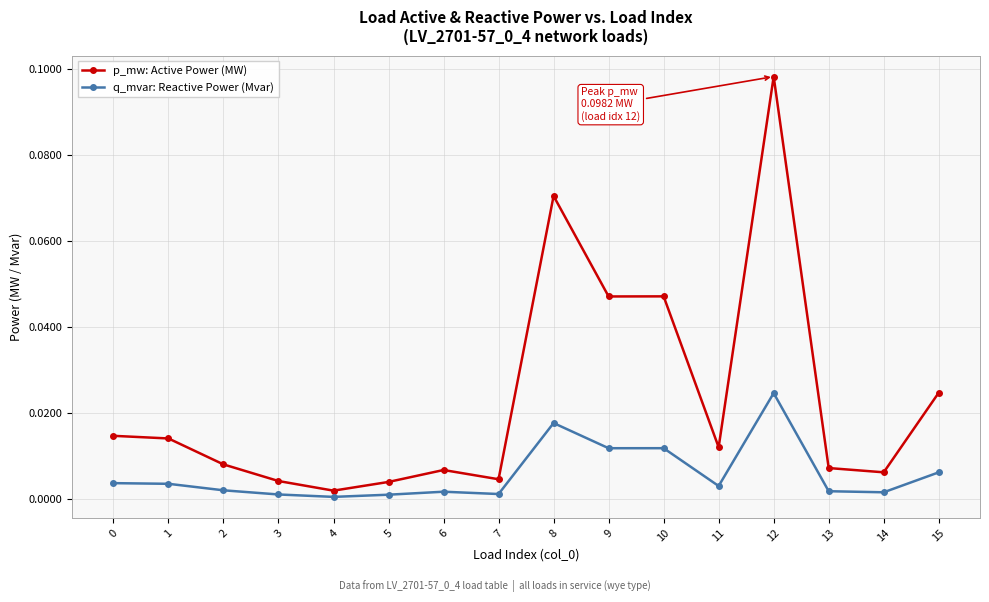

At which category does the chart reach its peak across all series?

12